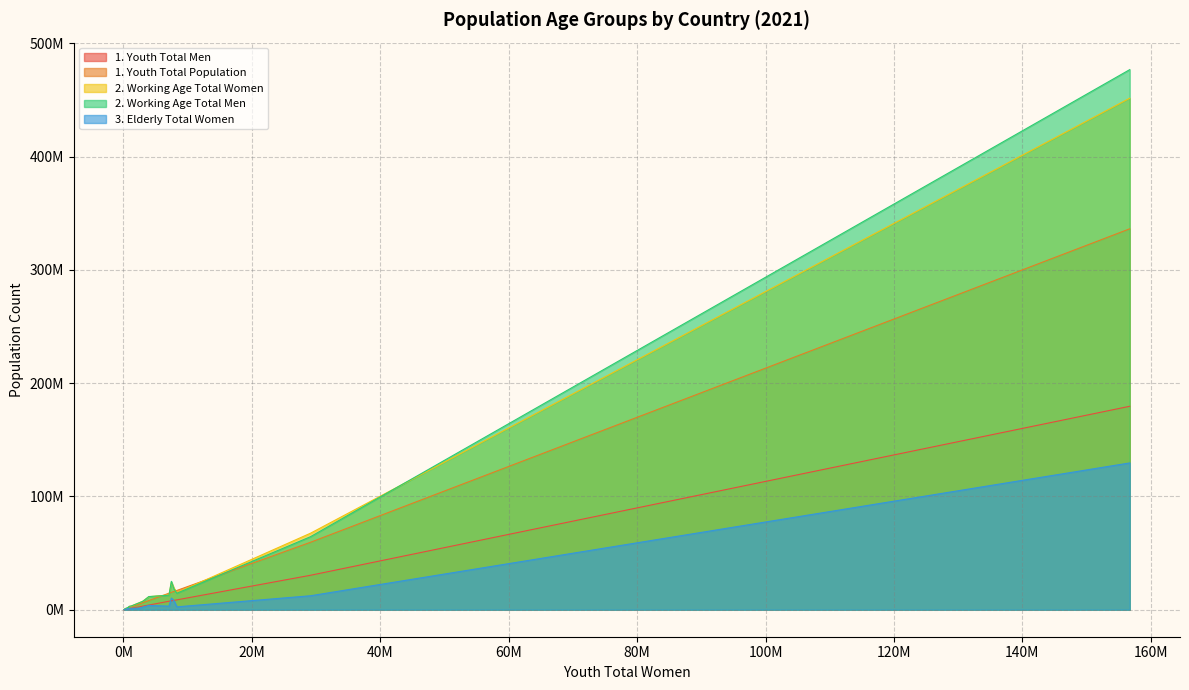

Reading left to right, transcribe all the data shown in this chart.

1. Youth Total Men: 7495337	3212783	886156	1314438	30432001	675426	4126878	2539051	179639971	8711116	761867	394461	98576	1118640	660072	145419	591476	8240134	7896784	1057299
1. Youth Total Population: 14584593	6254140	1723436	2569719	59569226	1313485	8075533	4988470	336356292	17028351	1486794	767088	192014	2183185	1287017	283578	1156792	16104494	15354044	2049591
2. Working Age Total Women: 13093338	7642666	2728712	3352630	67576267	2016689	11472429	6124075	451682307	15078620	1585222	1179185	287996	3011751	1672744	384175	1529771	19085628	24366504	3134864
2. Working Age Total Men: 12777544	7512484	2766323	3381046	64514086	2064907	11616354	6107119	476903251	14567974	1614248	1208577	271458	3146059	1702783	391785	1586971	18407161	25042725	3054079
3. Elderly Total Women: 3133335	2300272	977090	1251651	12332304	904167	3817192	1396357	129604900	2532919	252227	511832	79332	1250598	639895	176433	707476	8026059	10293452	1344308